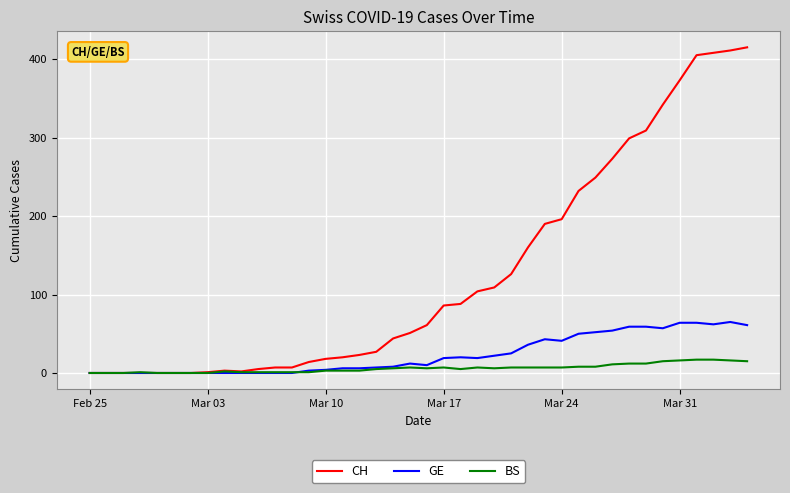

What is the highest value of the BS series?

17